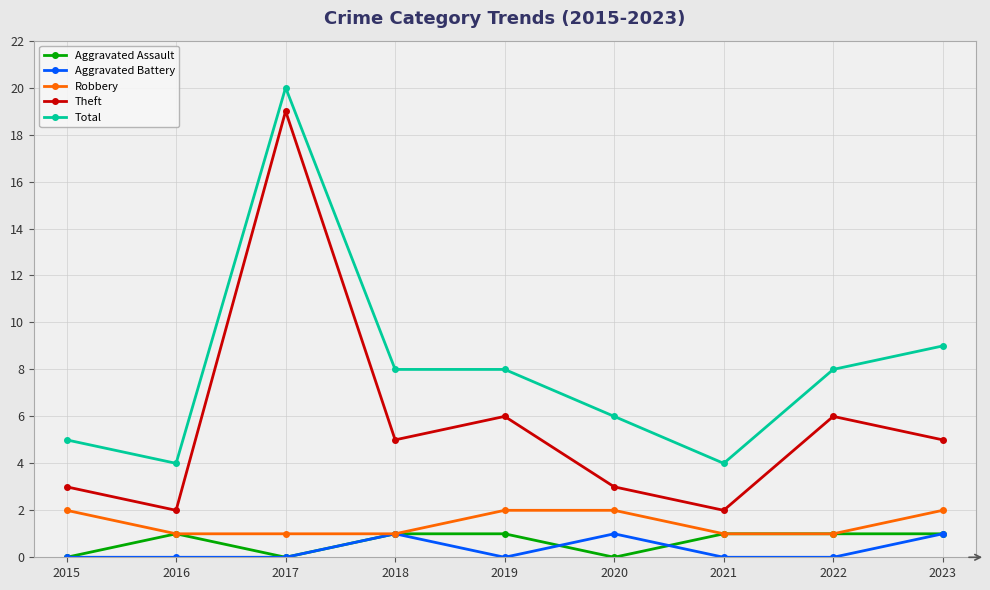

Between 2015 and 2018, which series saw the biggest shift?

Total